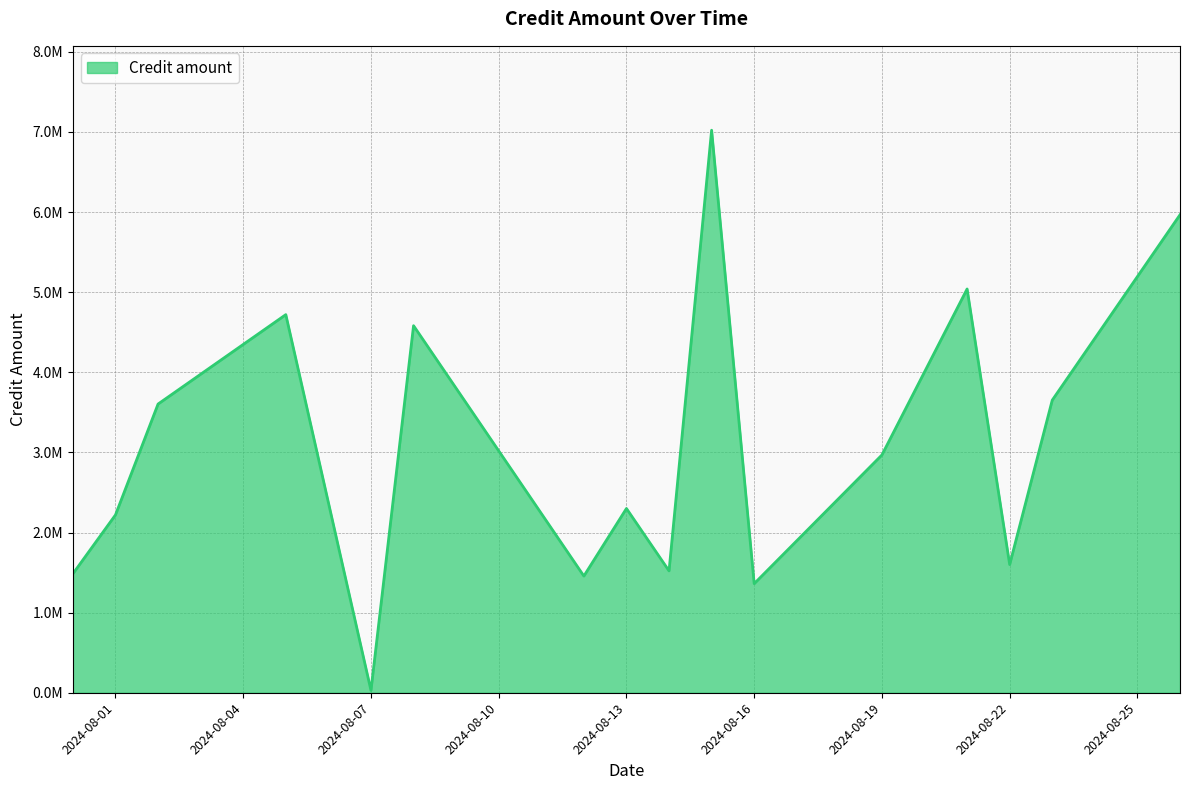

Does the chart display data point markers on the line(s)?

No